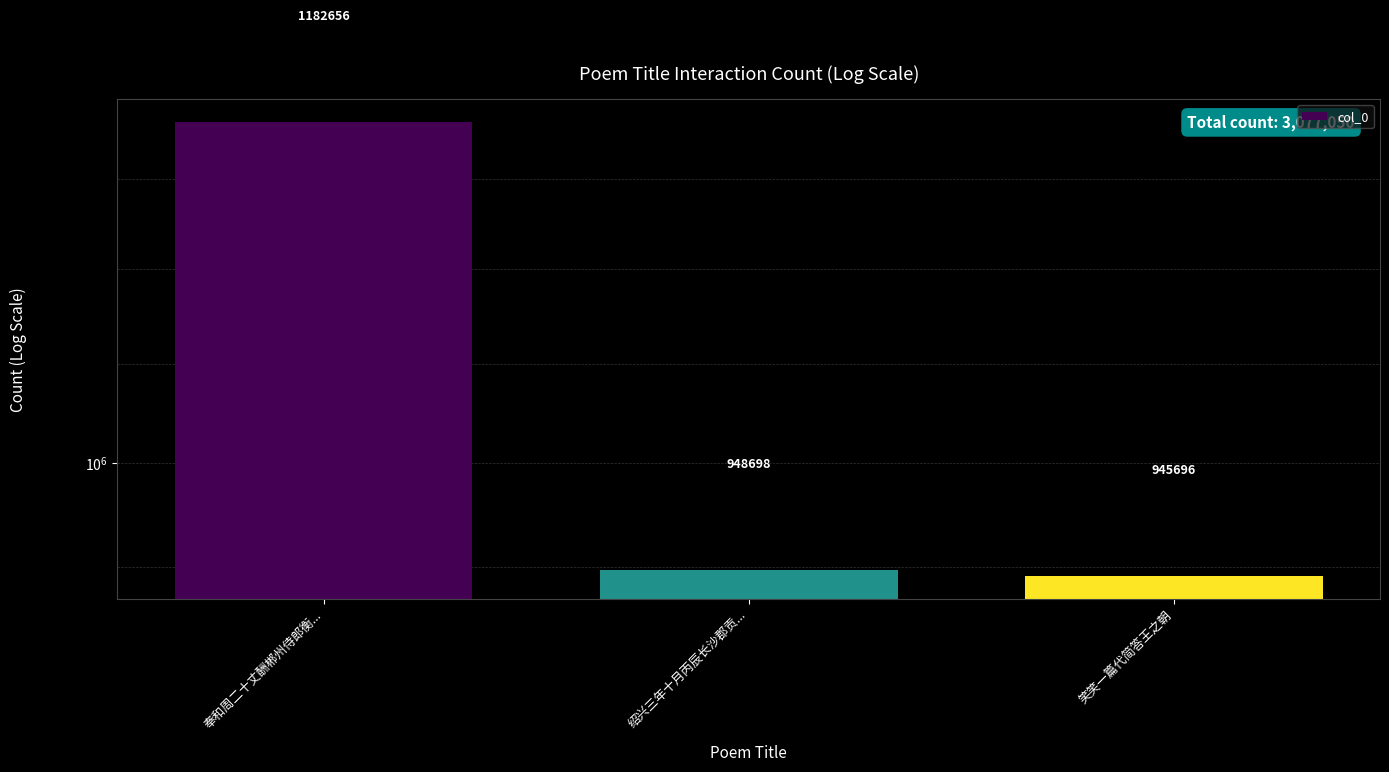

Which category has the lowest value across all series?

笑笑一篇代简答王之朝